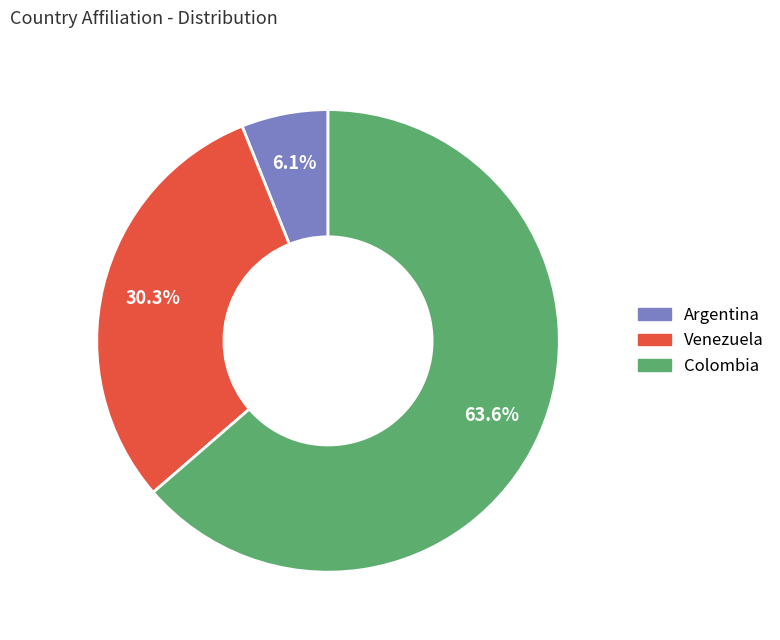

Is there a majority slice in this chart?

Yes